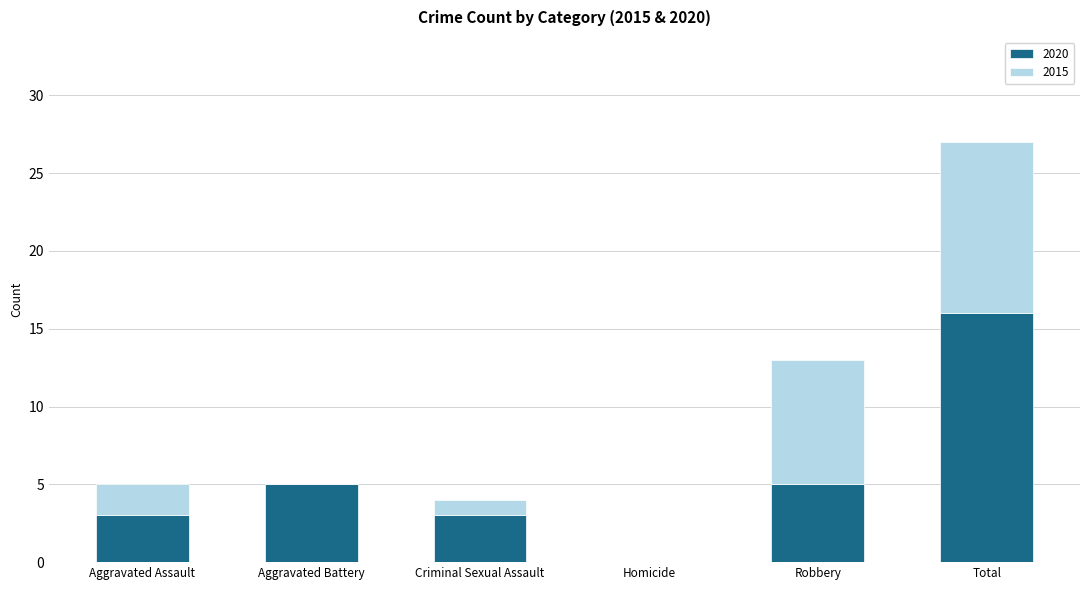

Read the 2020 value at Aggravated Battery.

5